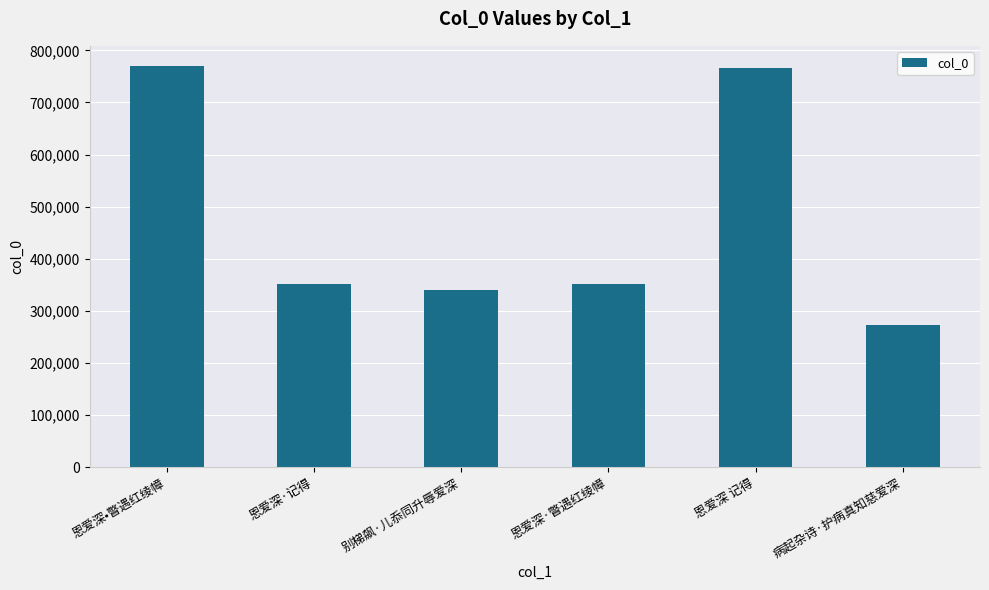

Does the chart contain any negative values?

No